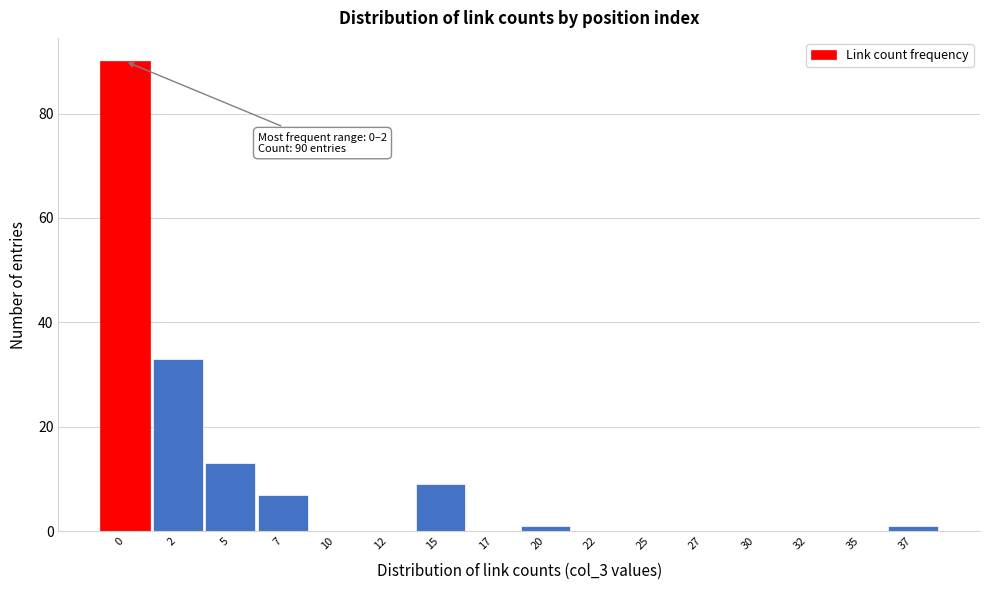

Reading left to right, transcribe all the data shown in this chart.

0=90	2=33	5=13	7=7	10=0	12=0	15=9	17=0	20=1	22=0	25=0	27=0	30=0	32=0	35=0	37=1